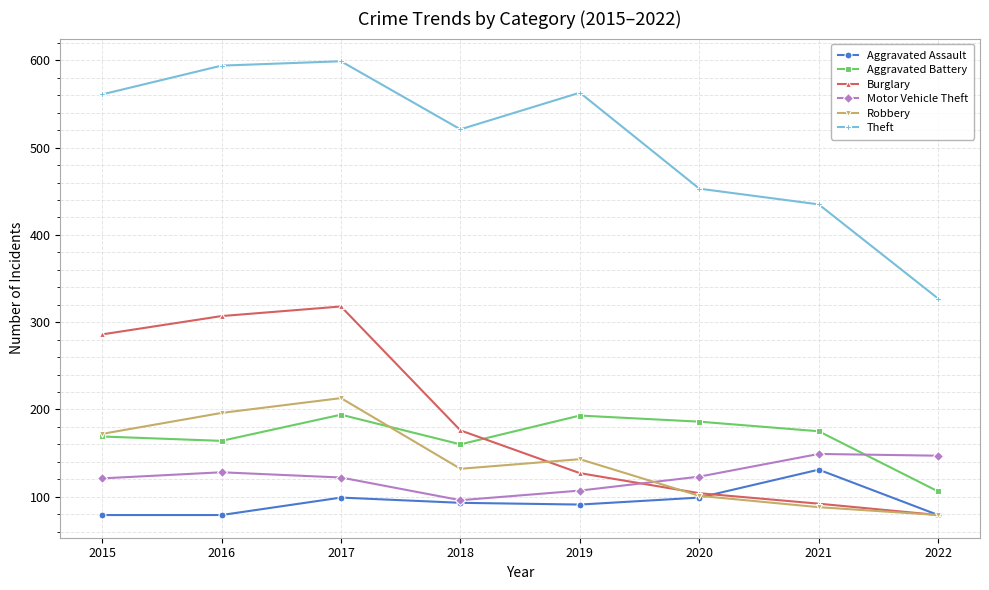

What is the difference between the Aggravated Assault values at 2015 and 2020?

20